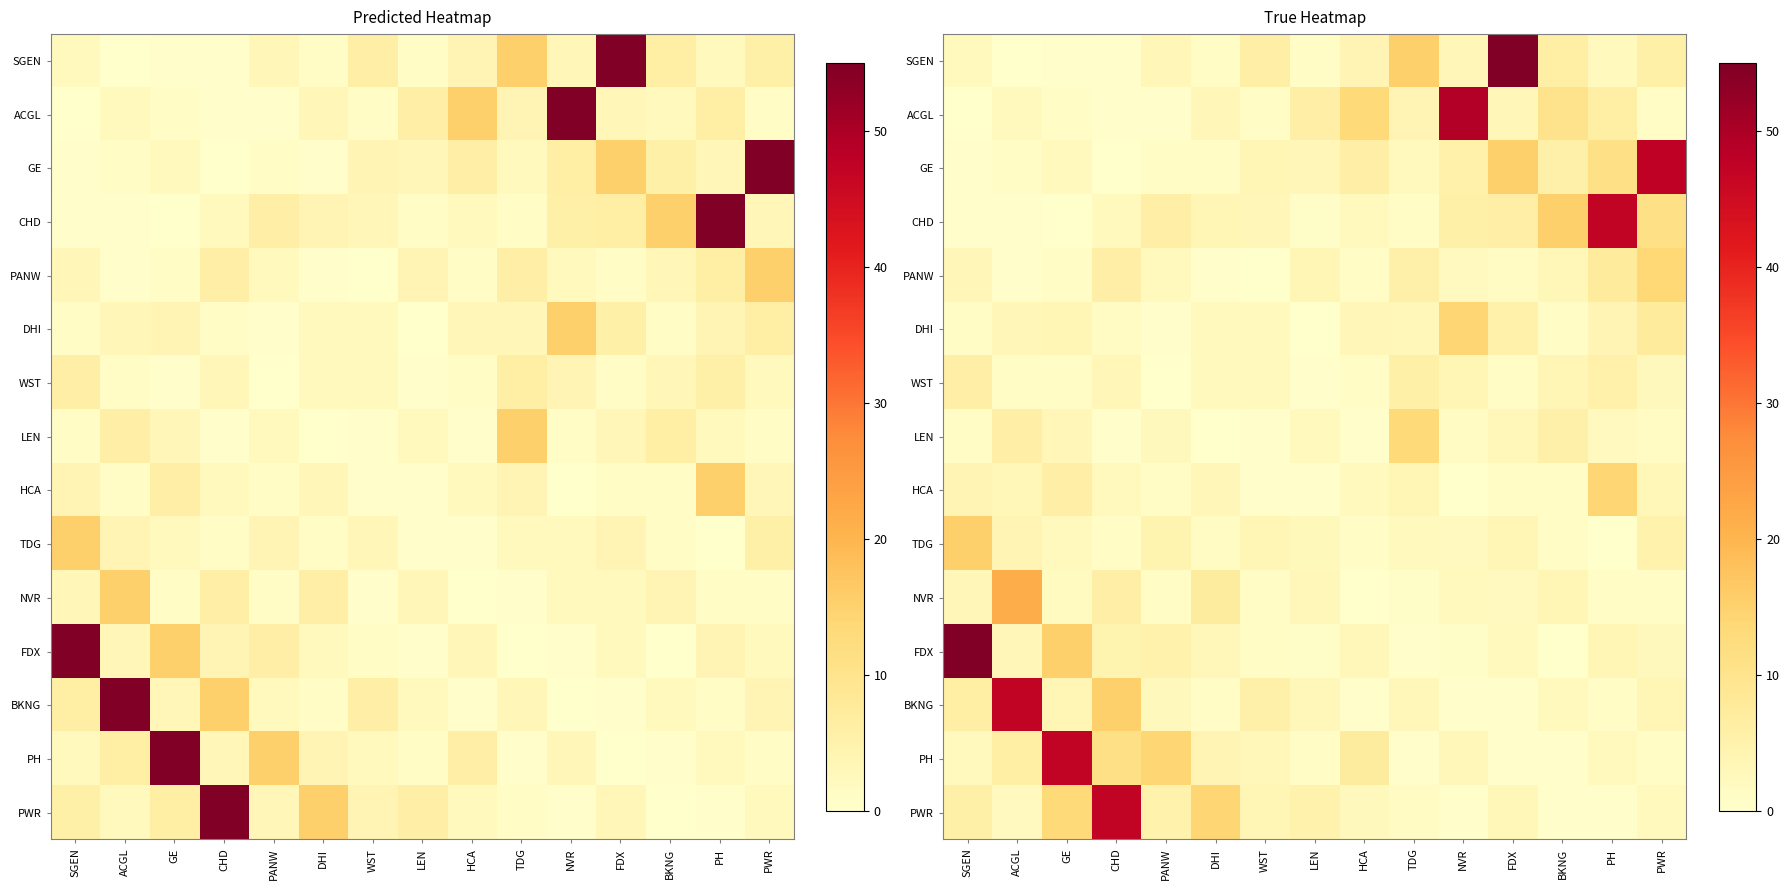

Which has a higher value, GE or DHI?

DHI